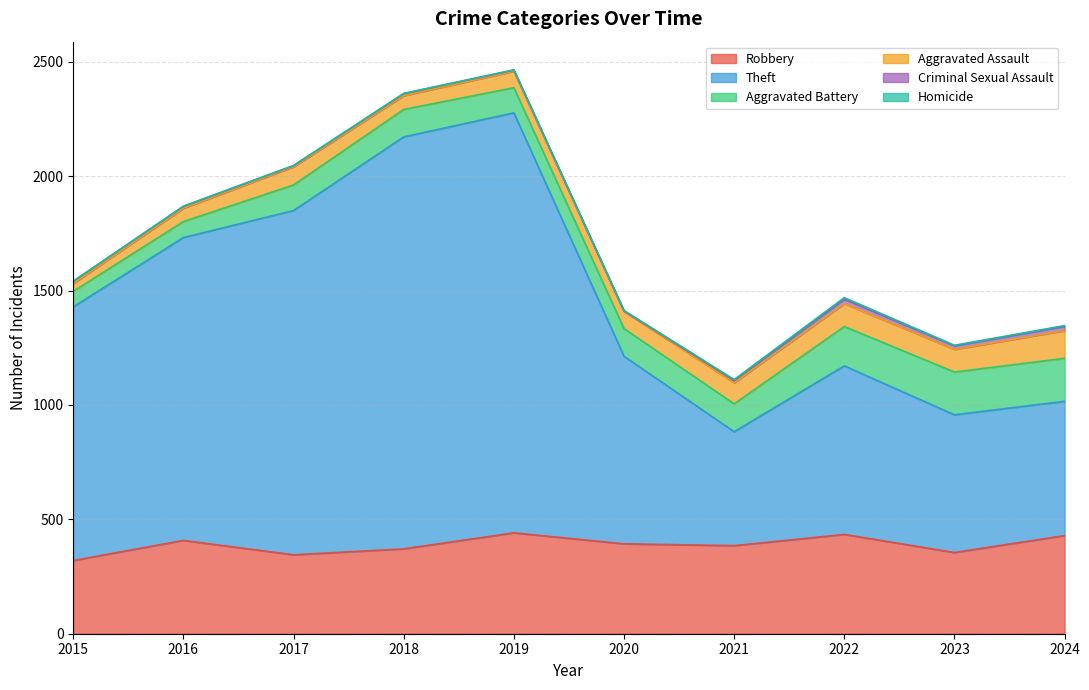

Is the value of Aggravated Battery at 2017 greater than the value of Robbery at 2018?

No